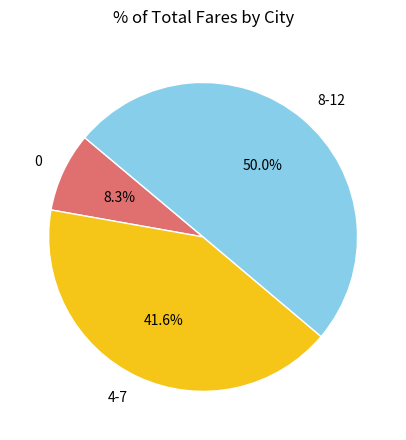

Which slice is the largest?

8-12